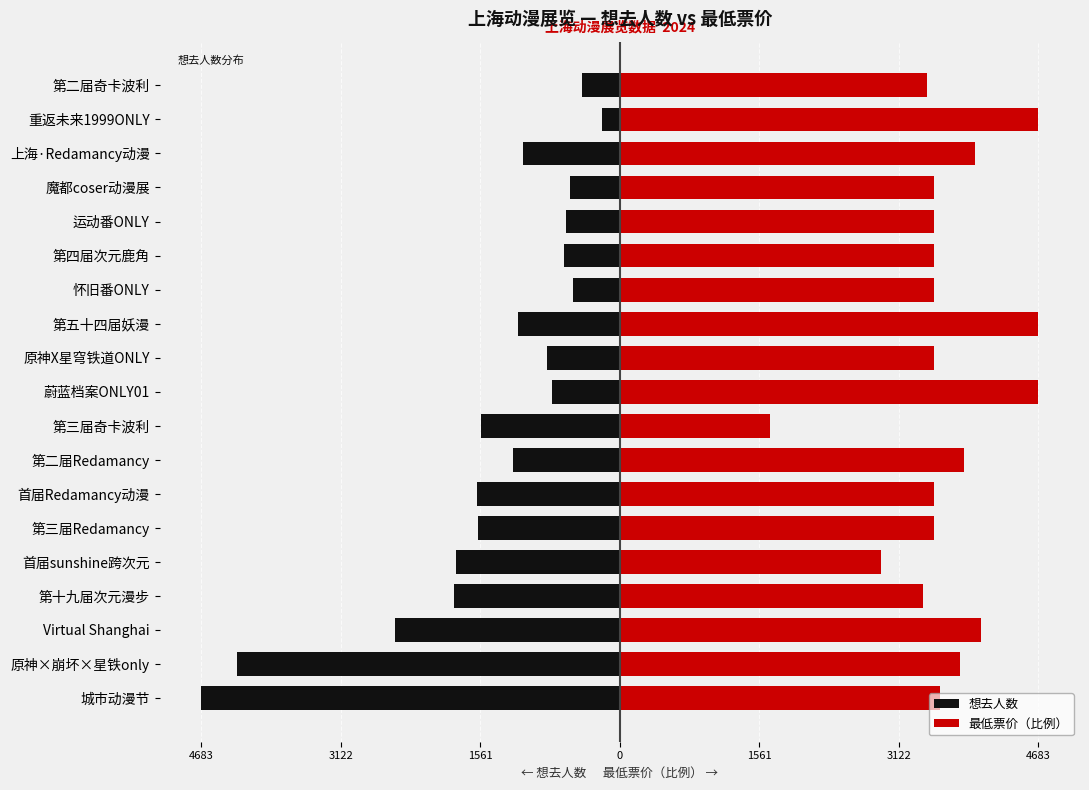

What are all the series names shown in the legend?

想去人数, 最低票价（比例）